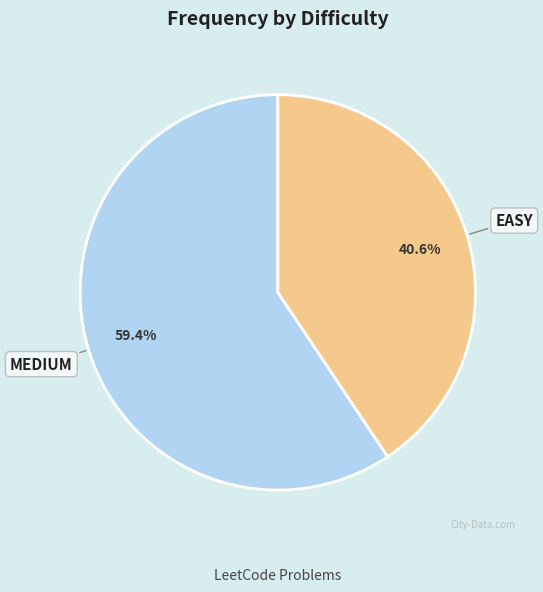

Is there any slice that represents more than half of the pie?

Yes